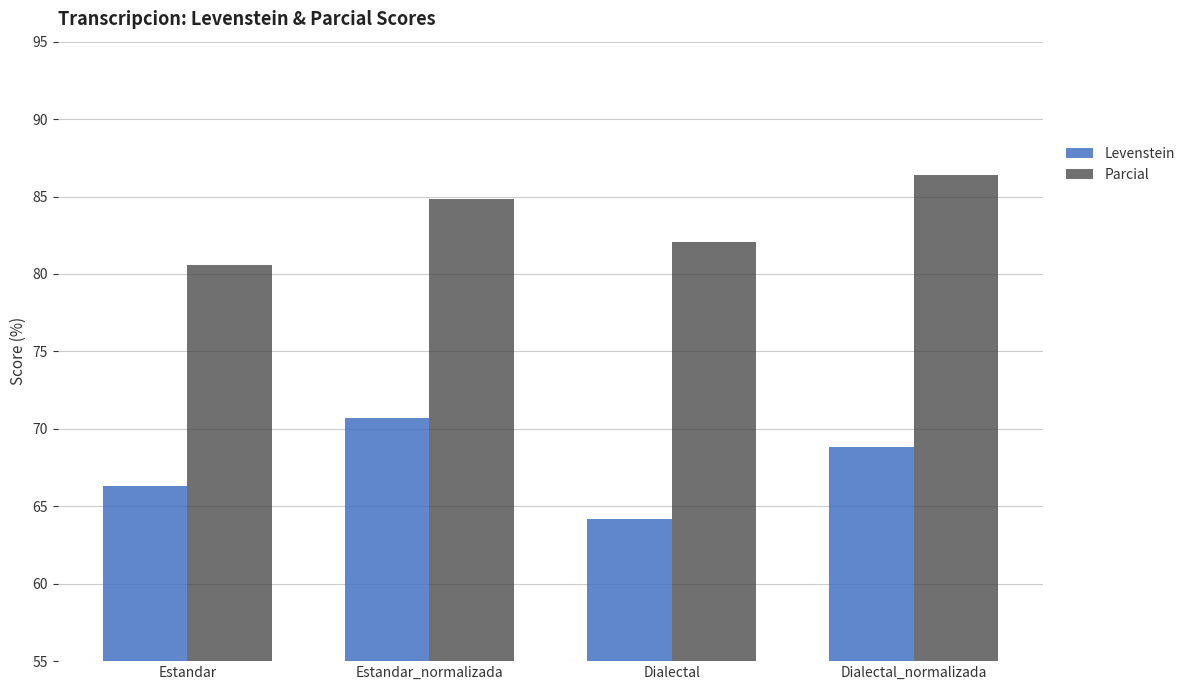

At which label does Parcial reach its minimum?

Estandar